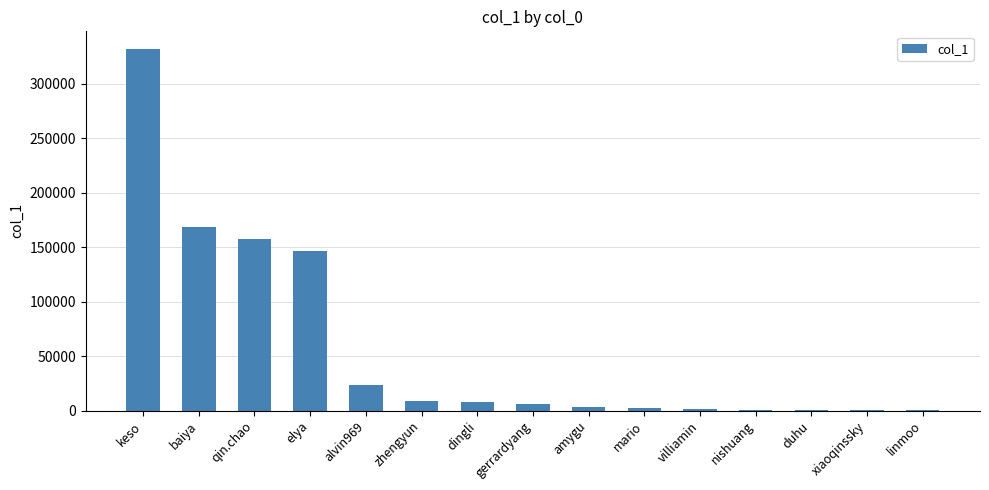

What is the sum of all values?

859879